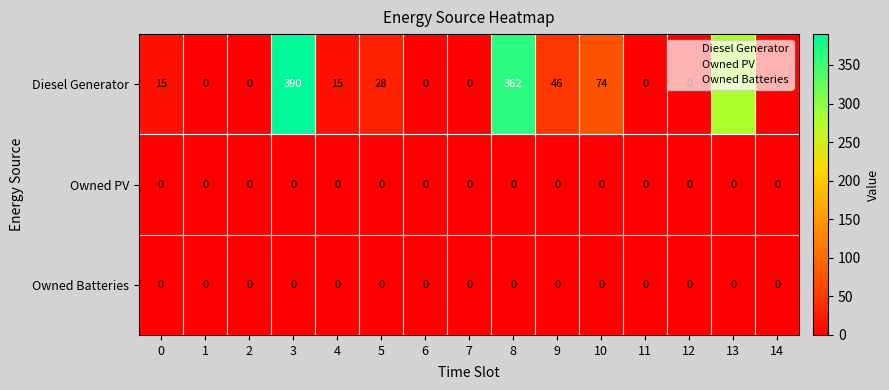

Is it true that Owned PV equals 0 at 6?

True